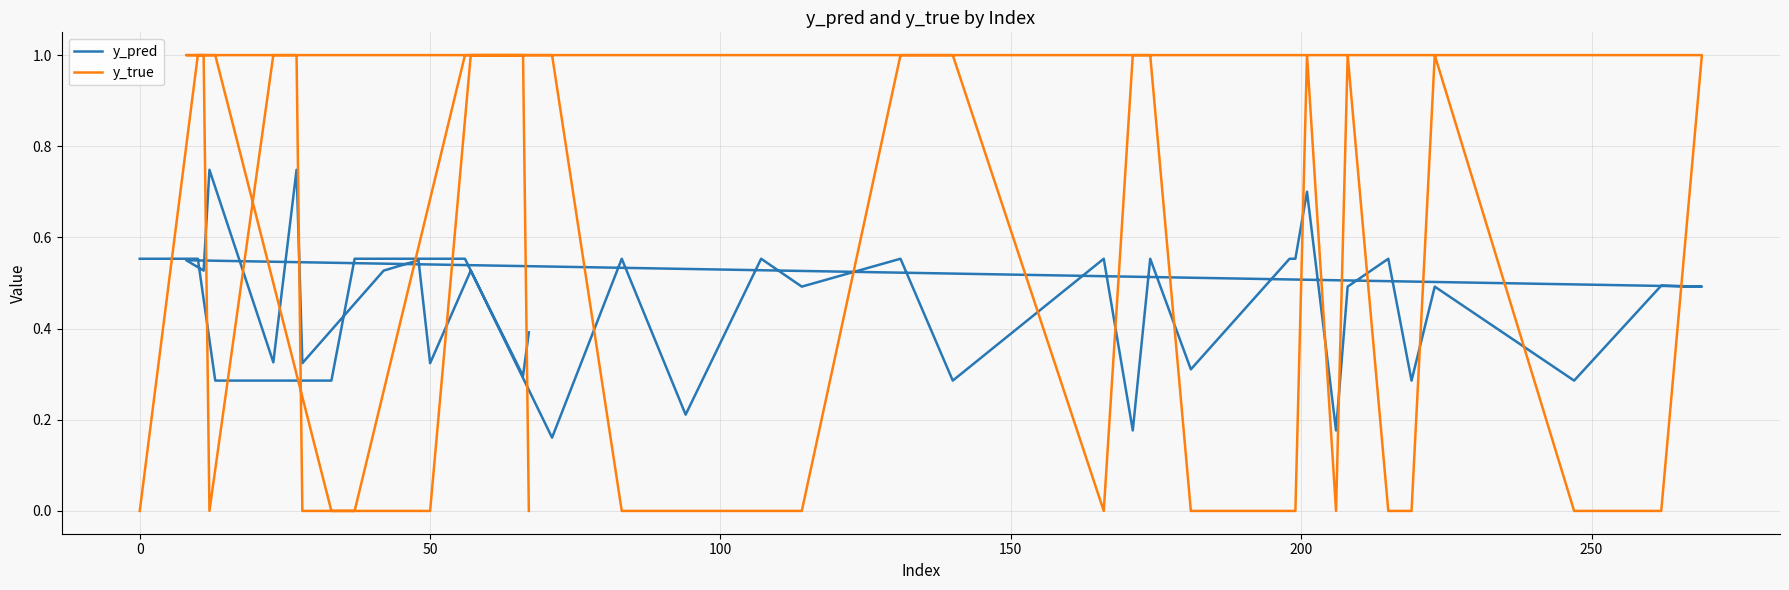

At how many categories does at least one series exceed 0?

40